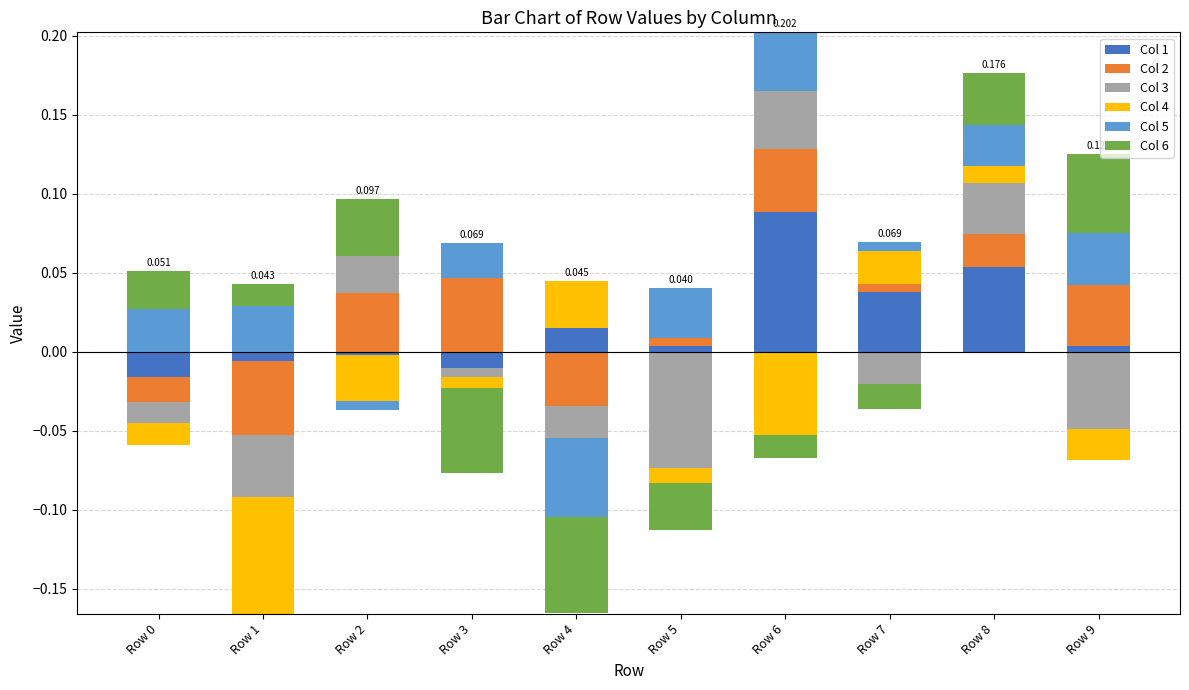

How many bars are there in each group?

6